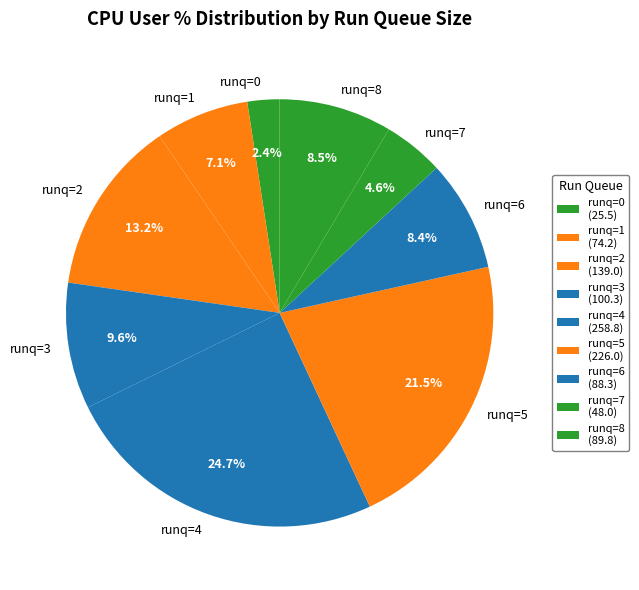

What is the ratio of the value at runq=2 to the value at runq=7?

2.9